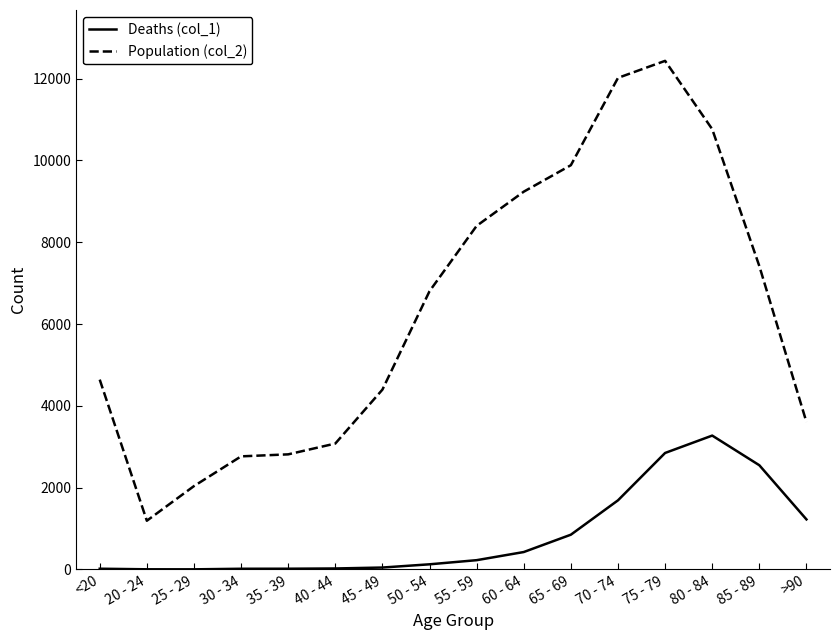

Rank the series by their average value, from highest to lowest.

Population (col_2), Deaths (col_1)